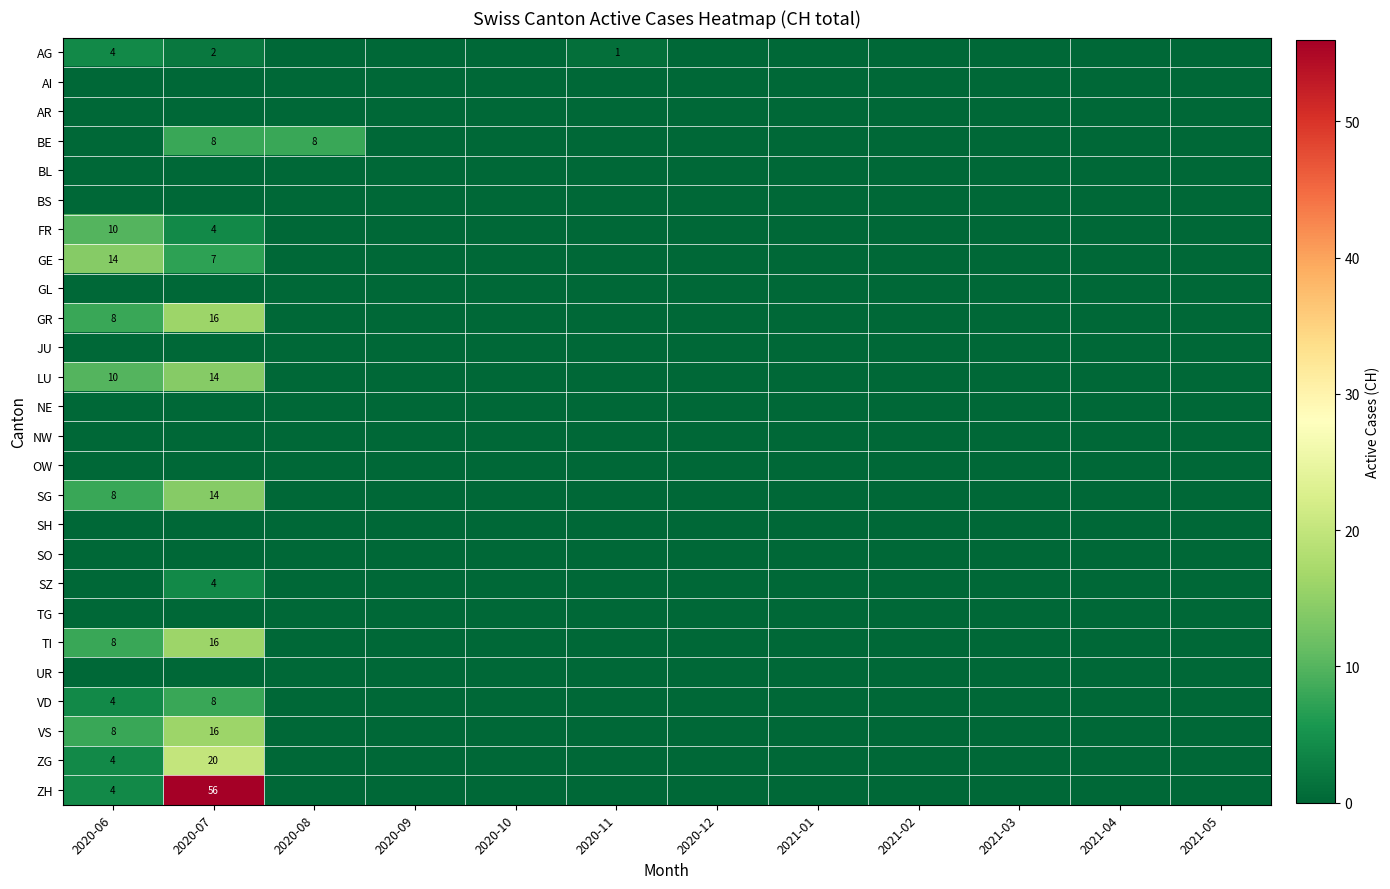

Is it true that TI equals 24 at 2020-07?

False